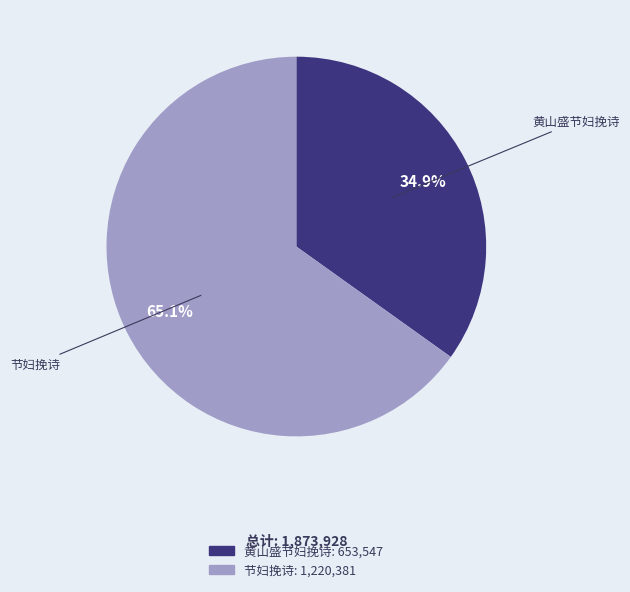

Which slice represents more than half of the pie?

节妇挽诗